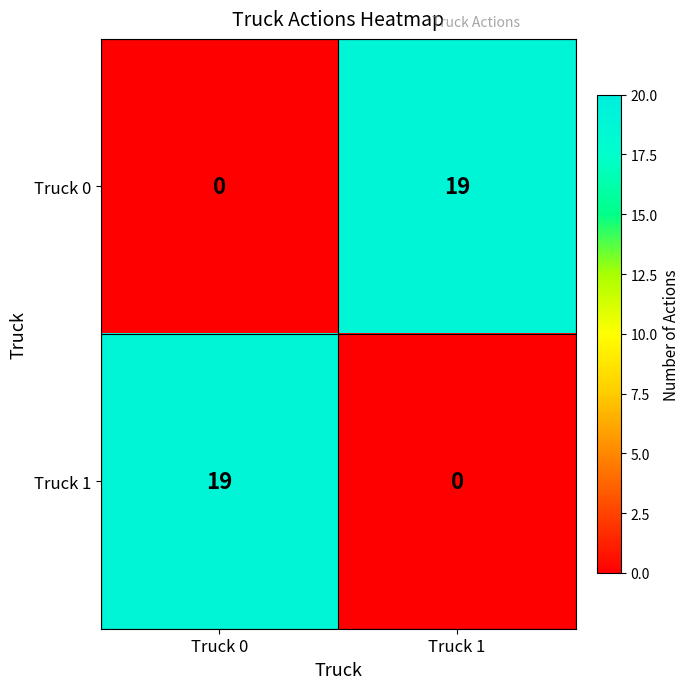

What is the maximum value for Truck 0?

19